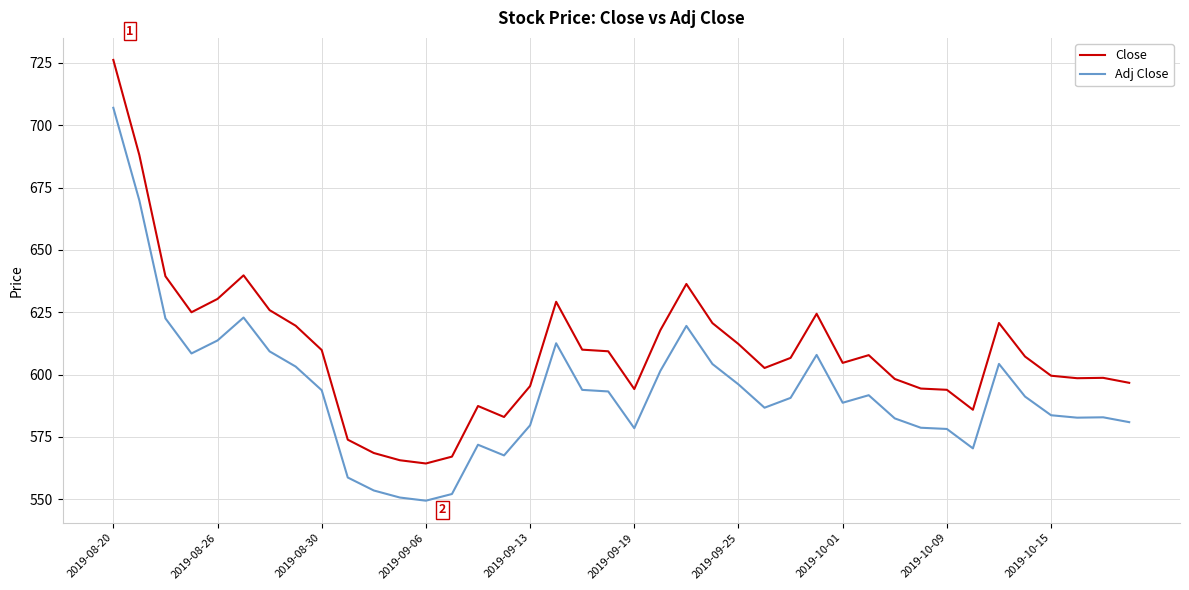

What is the greatest value displayed?

726.2